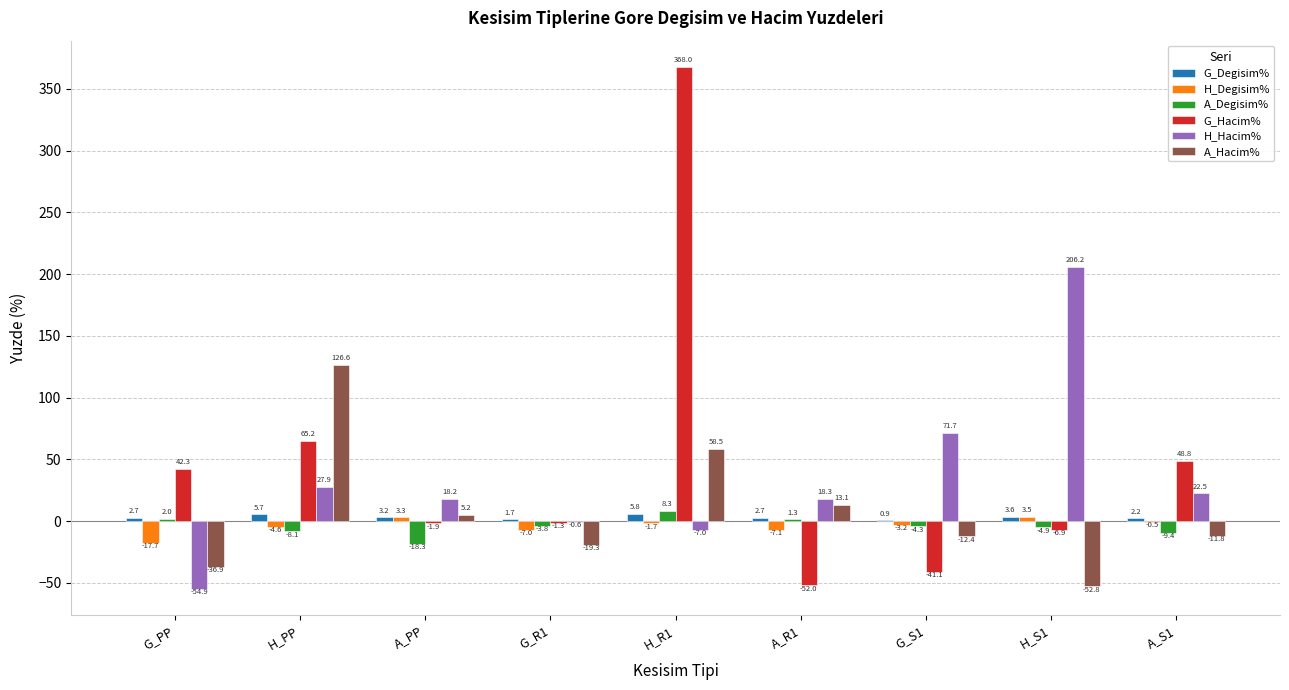

How many groups of bars are there?

9